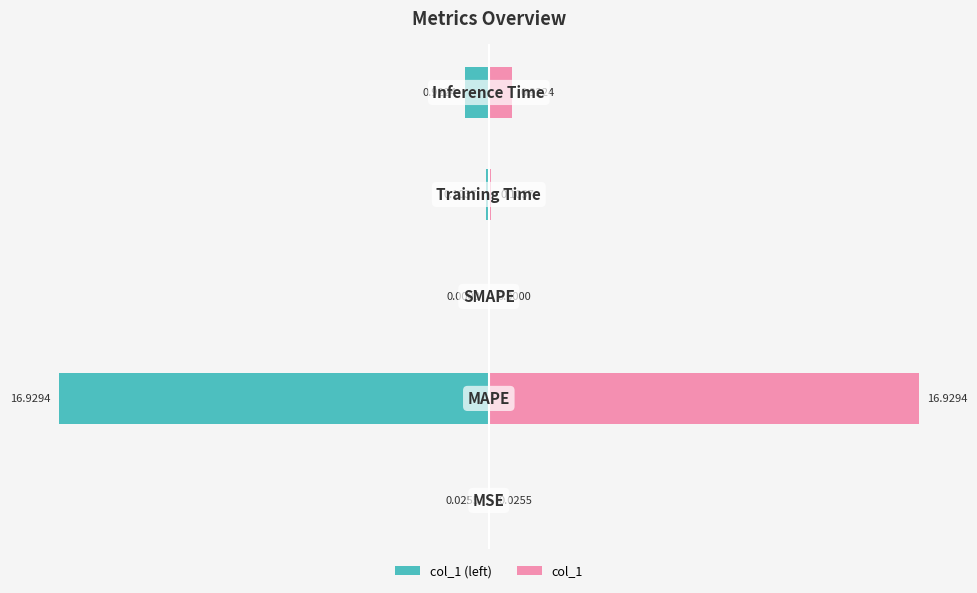

What is the difference between the maximum and minimum values in the col_1 (left) series?

16.9